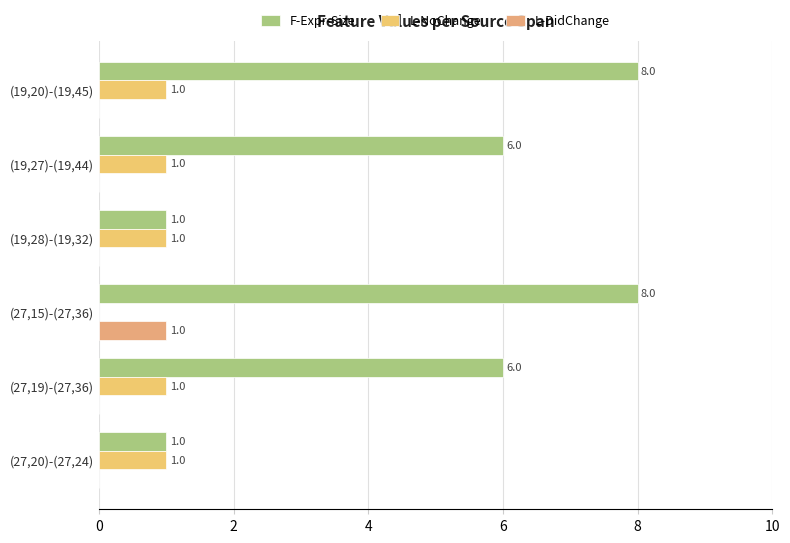

Count the number of data series in this chart.

3